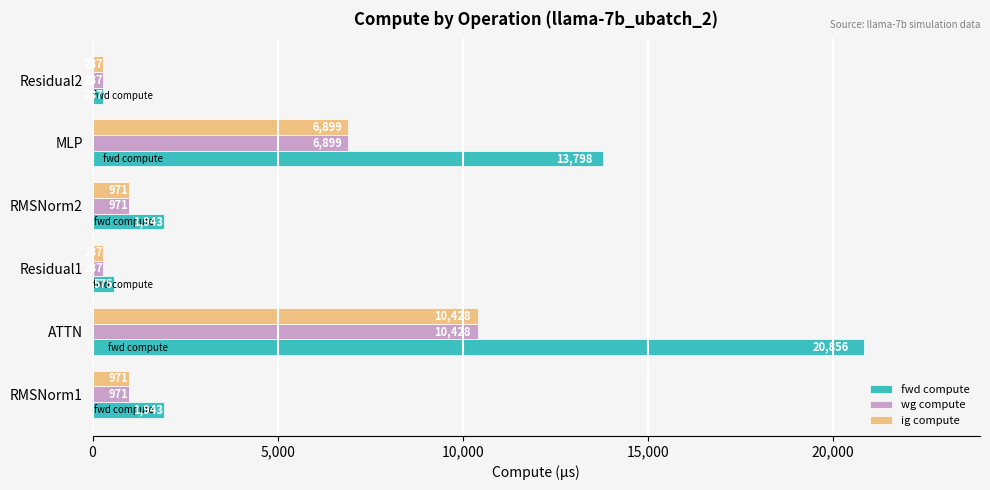

What is the sum of all fwd compute values?

39402.0